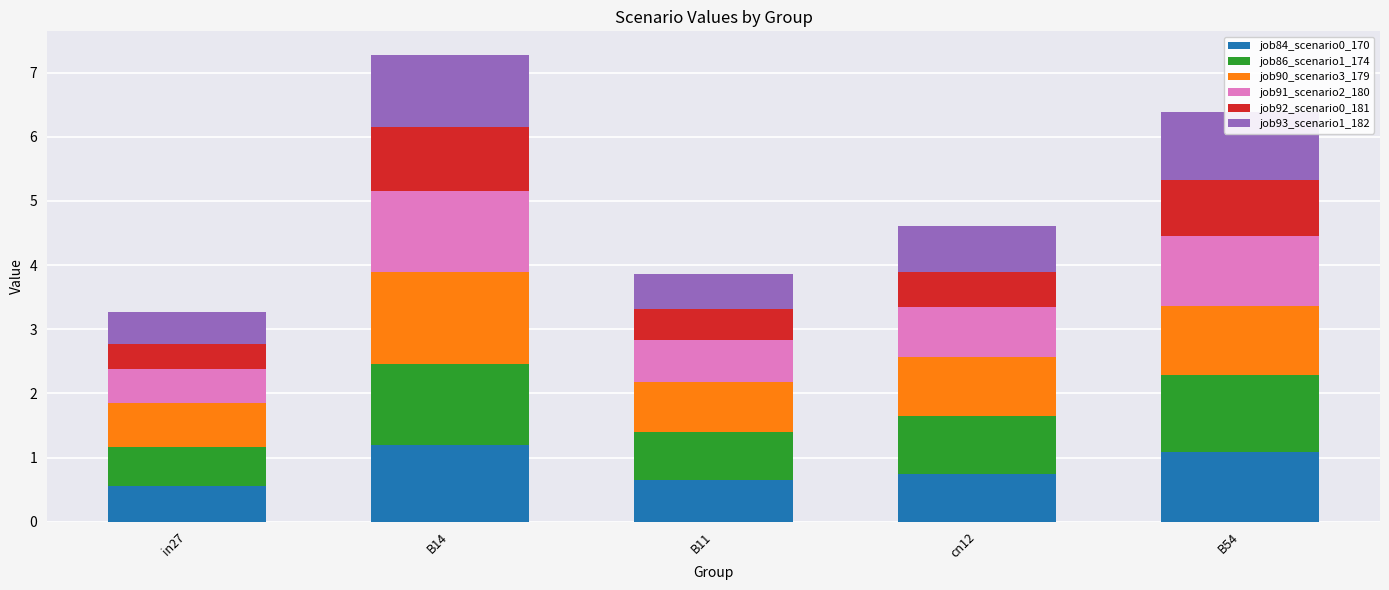

What is the total value across all series at B11?

3.9